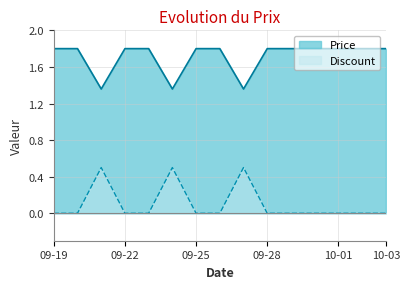

Which series has the largest range (max minus min)?

Discount